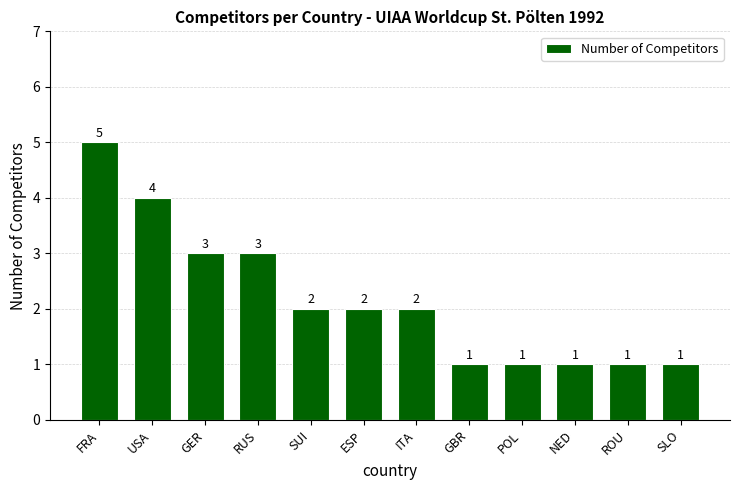

At which label does the data first exceed 2?

FRA